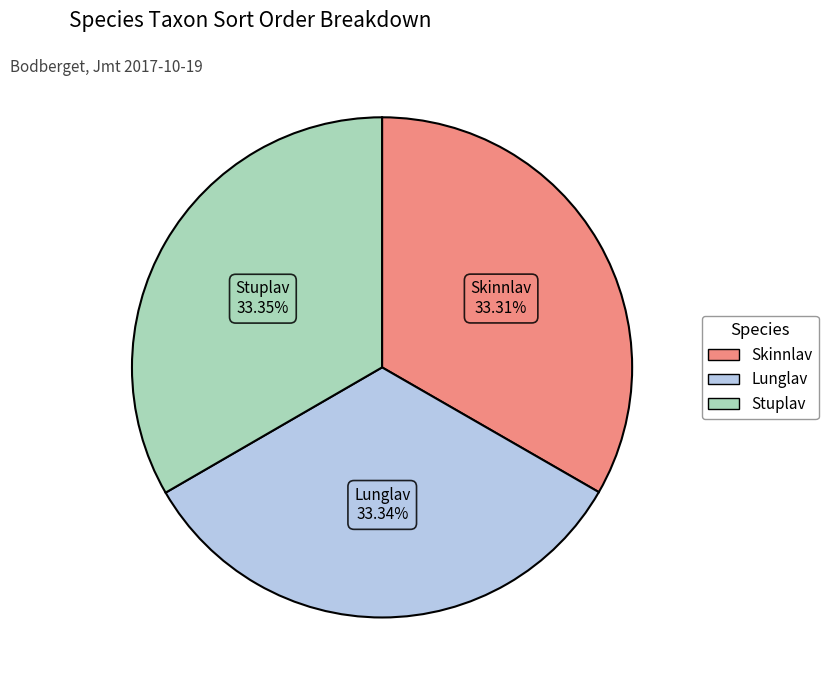

Is it true that Skinnlav is 33% of the pie?

True